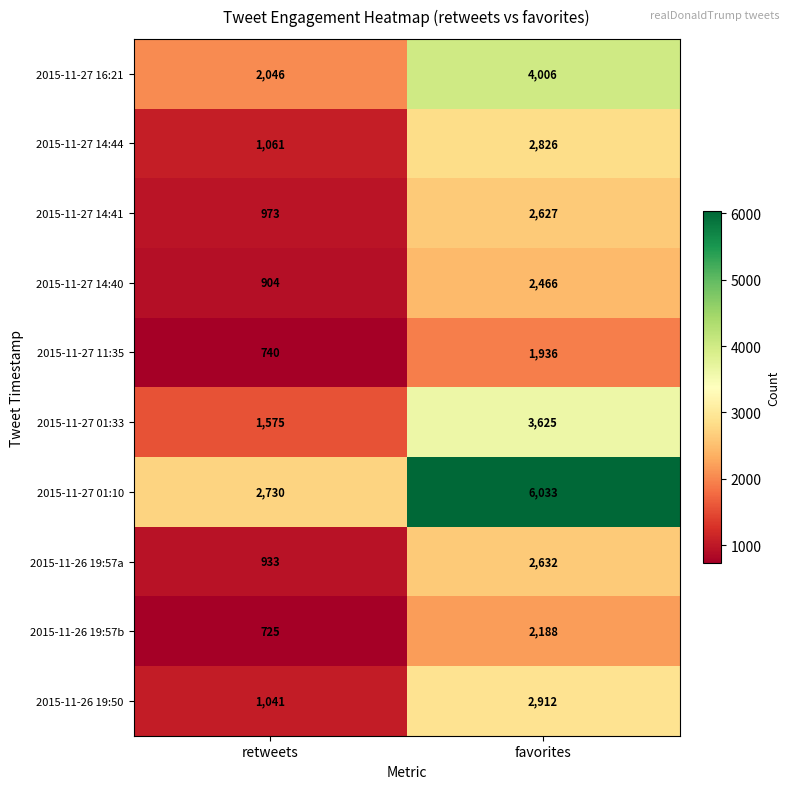

What is the smallest value displayed?

725